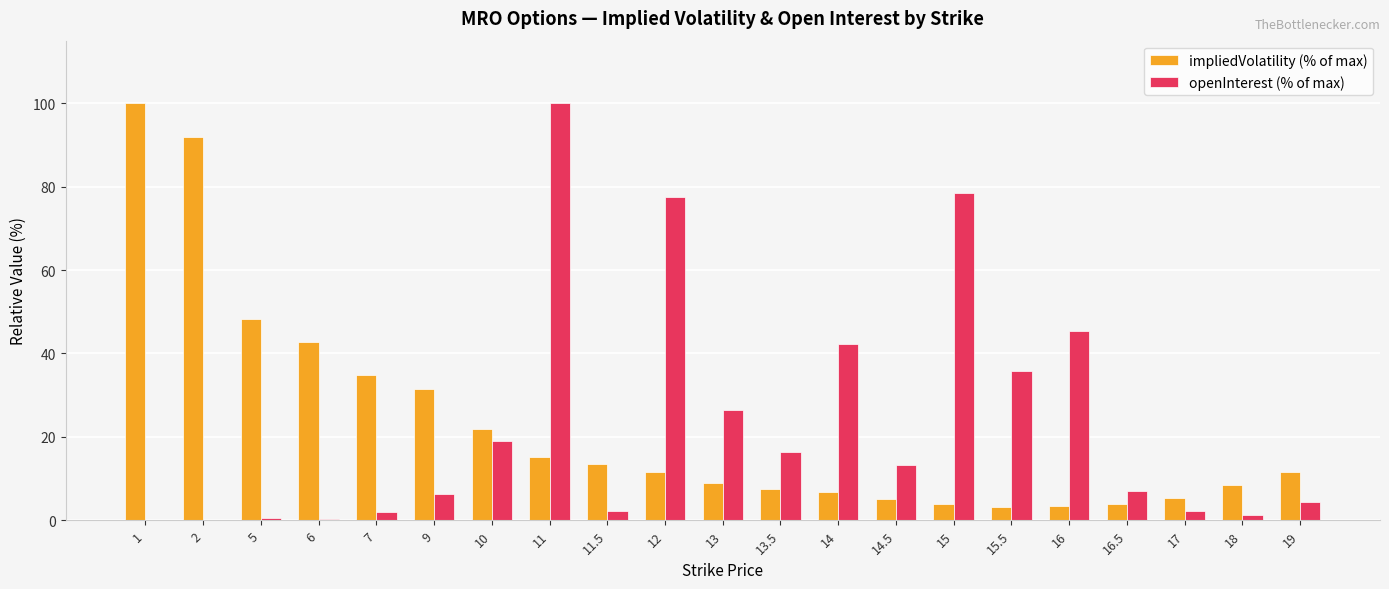

What is the highest value of the impliedVolatility (% of max) series?

100.0